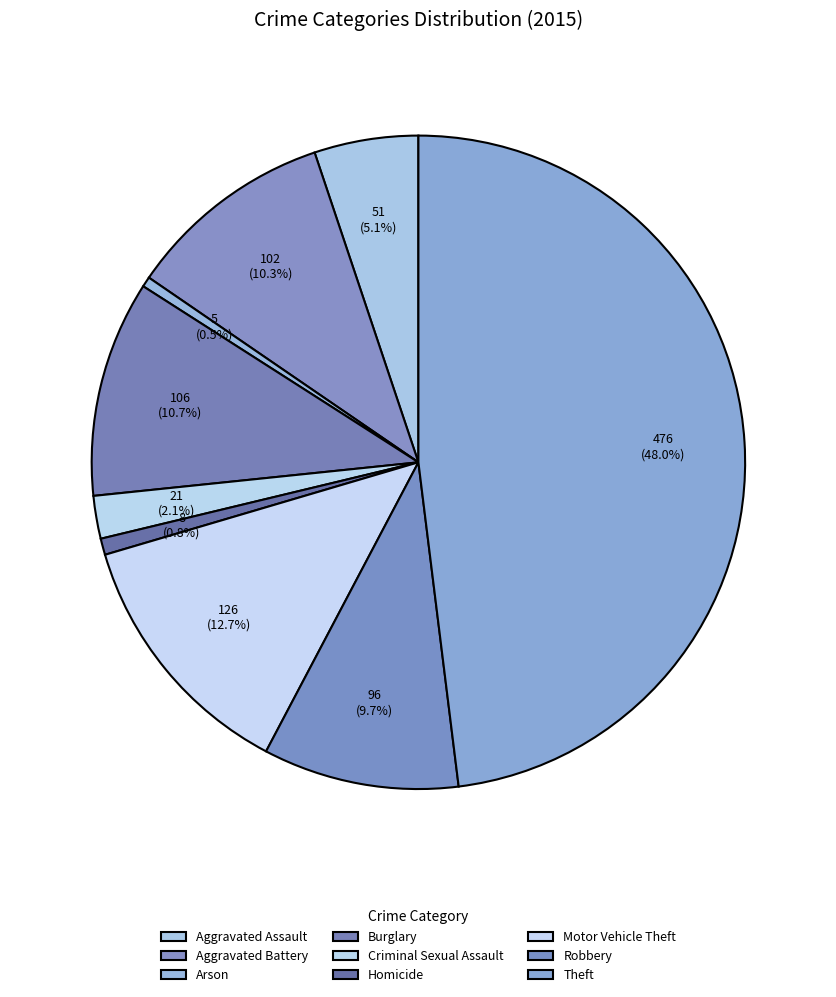

What is the change in value from Criminal Sexual Assault to Homicide?

-13